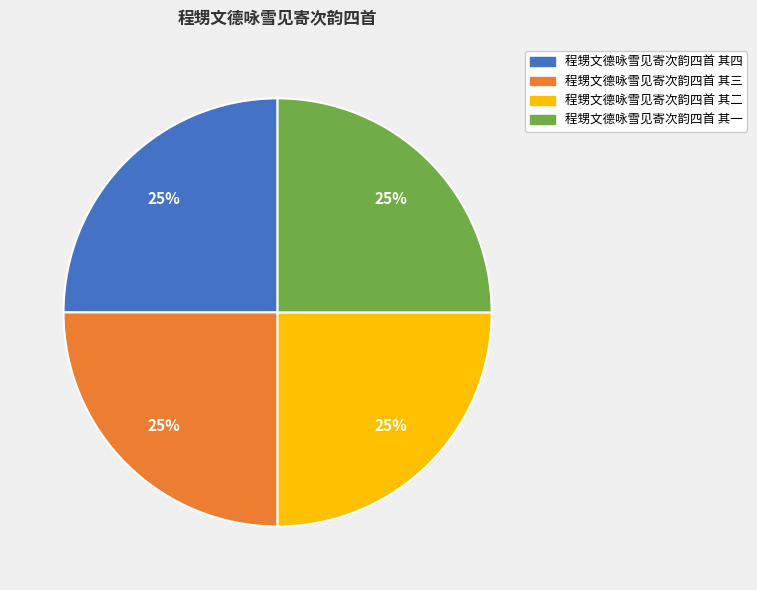

Does any single category account for the majority?

No